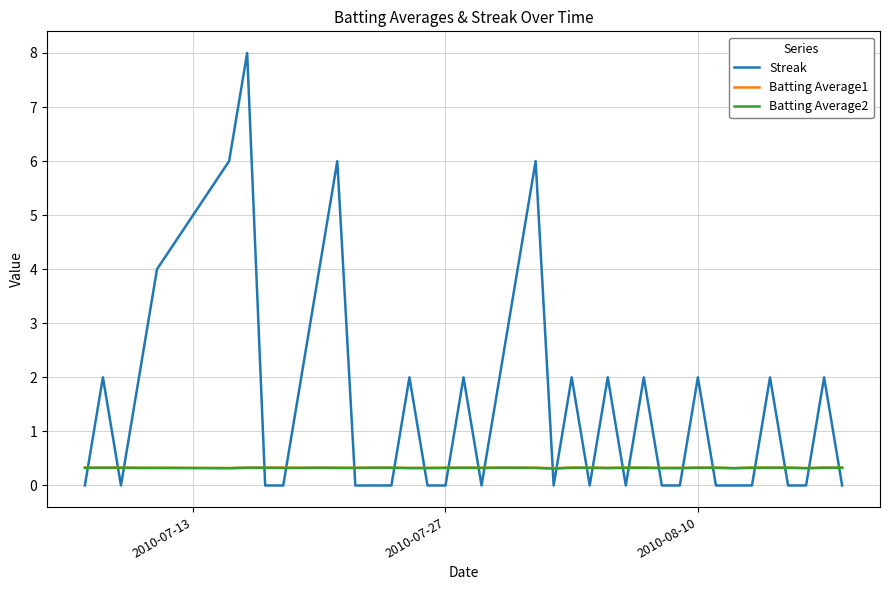

What is the maximum value for Batting Average1?

0.3